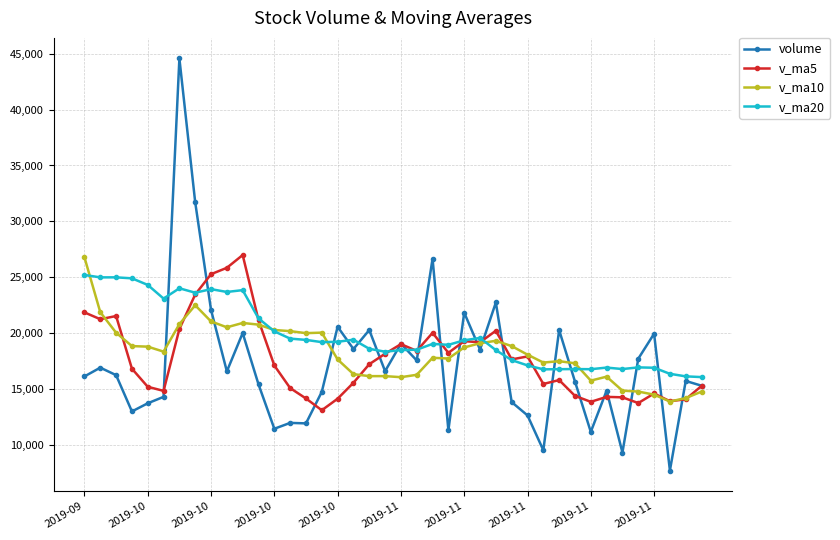

True or false: v_ma5 has more than 2 interior local peaks.

True